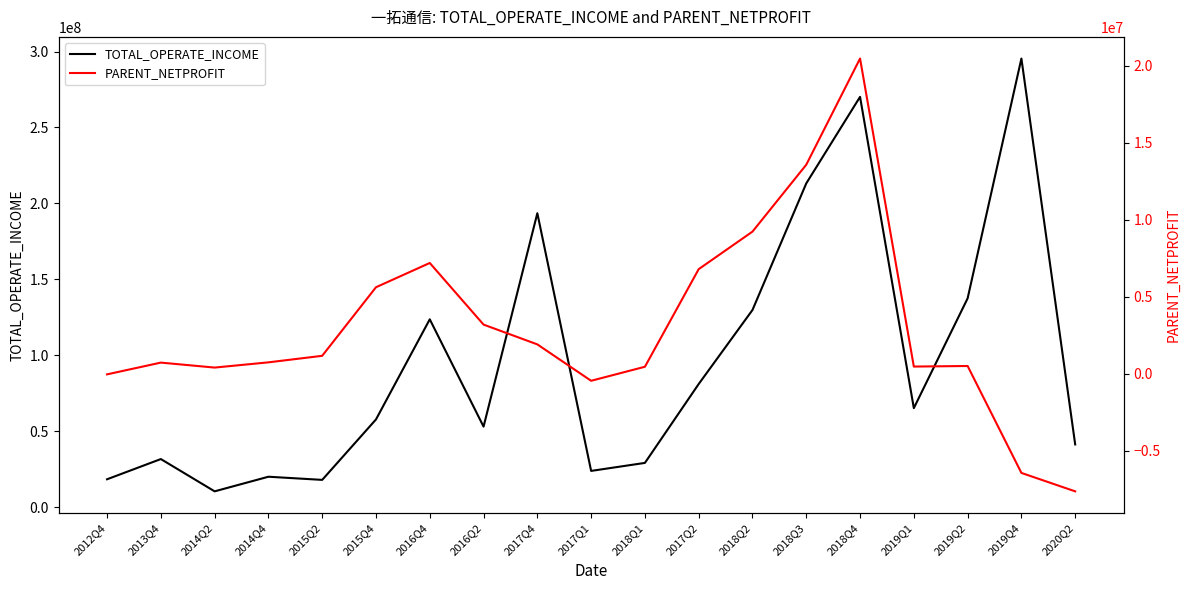

What is the total value across all series at 2016Q4?

130842149.9